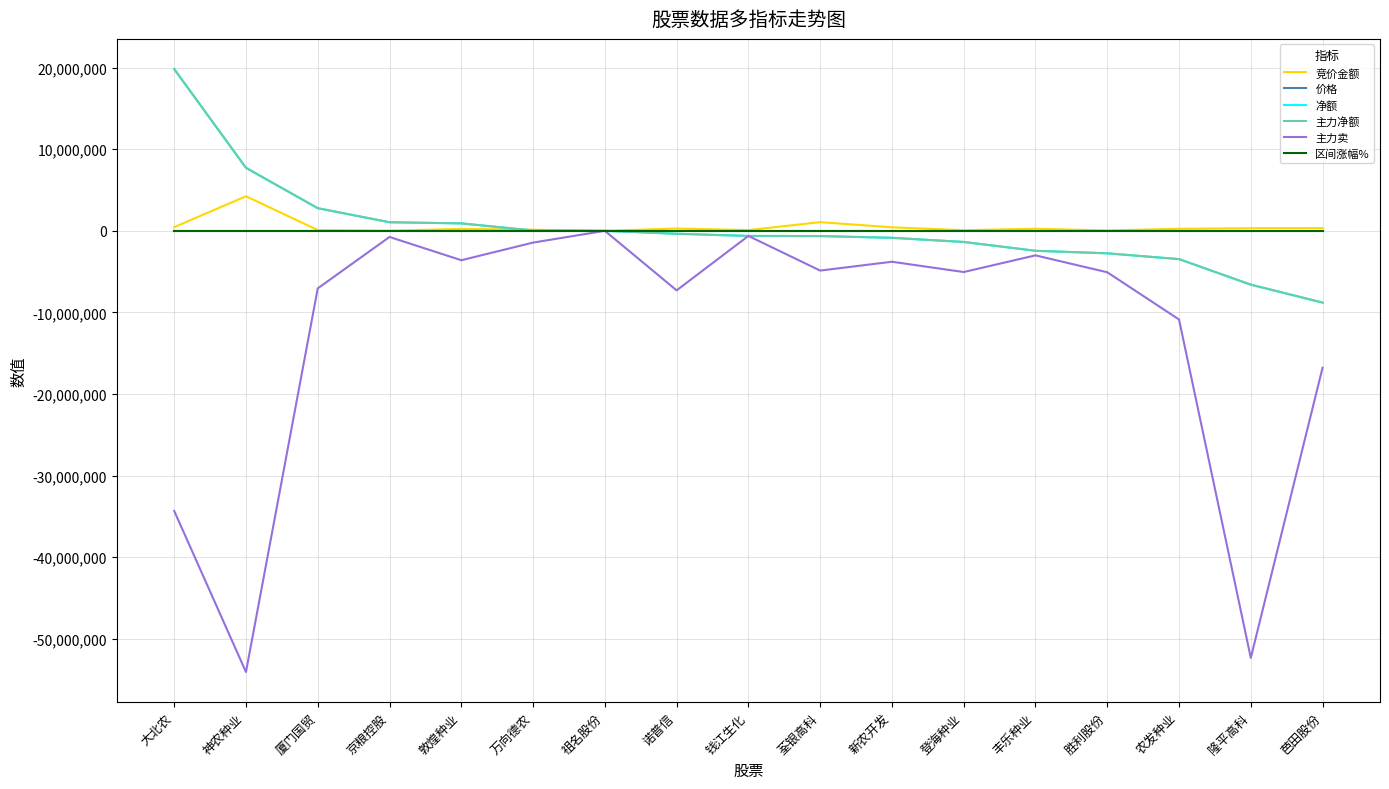

What position from the right is 厦门国贸?

15